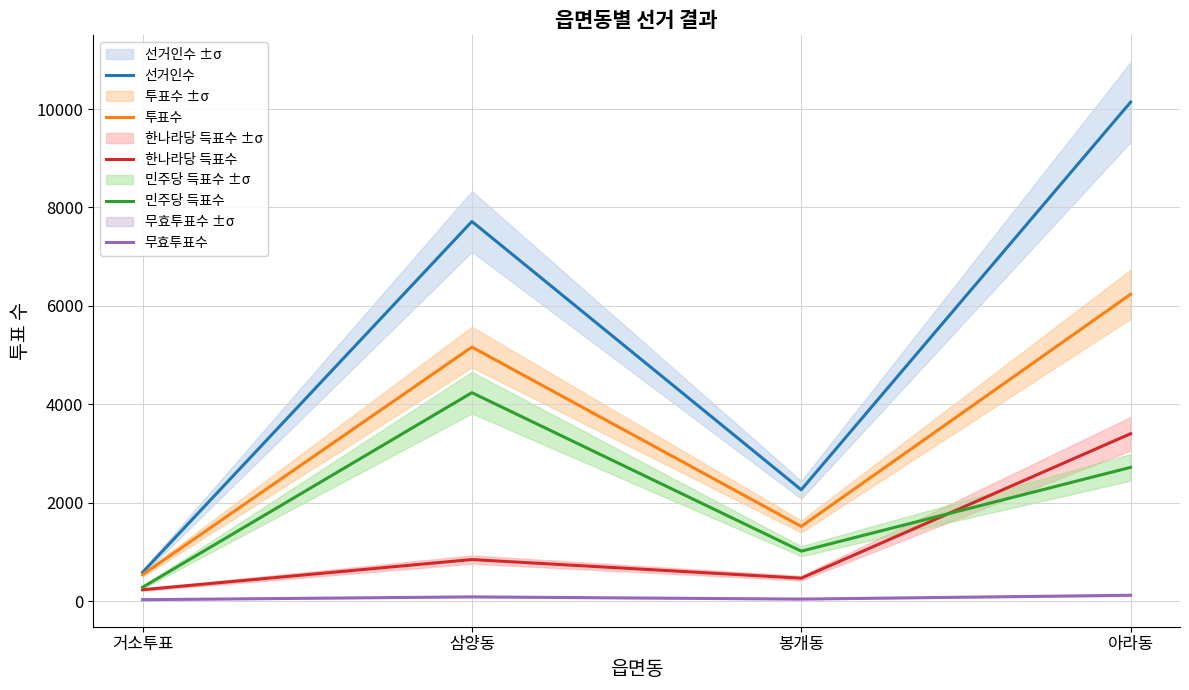

Which label corresponds to the smallest value in the chart?

거소투표